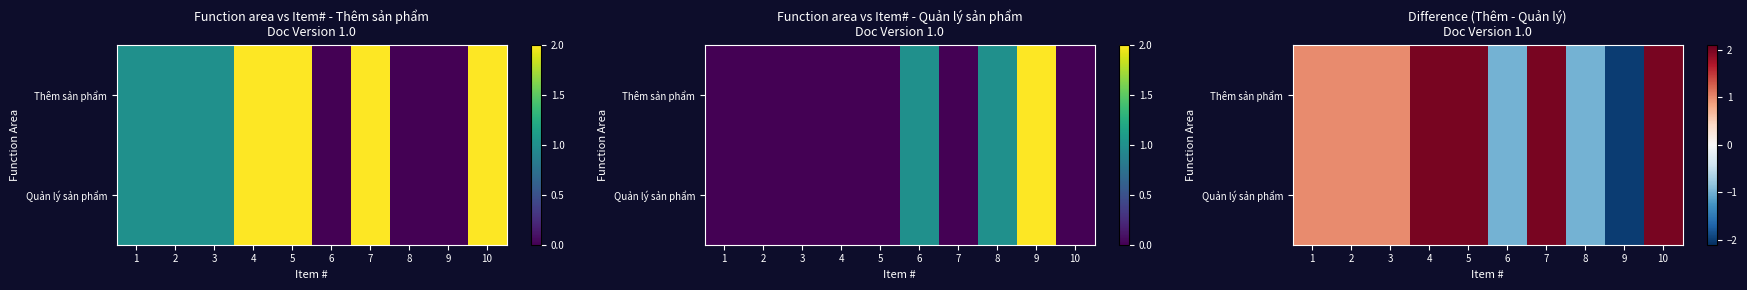

Rank the series at 9 from lowest to highest value.

Thêm sản phẩm, Quản lý sản phẩm